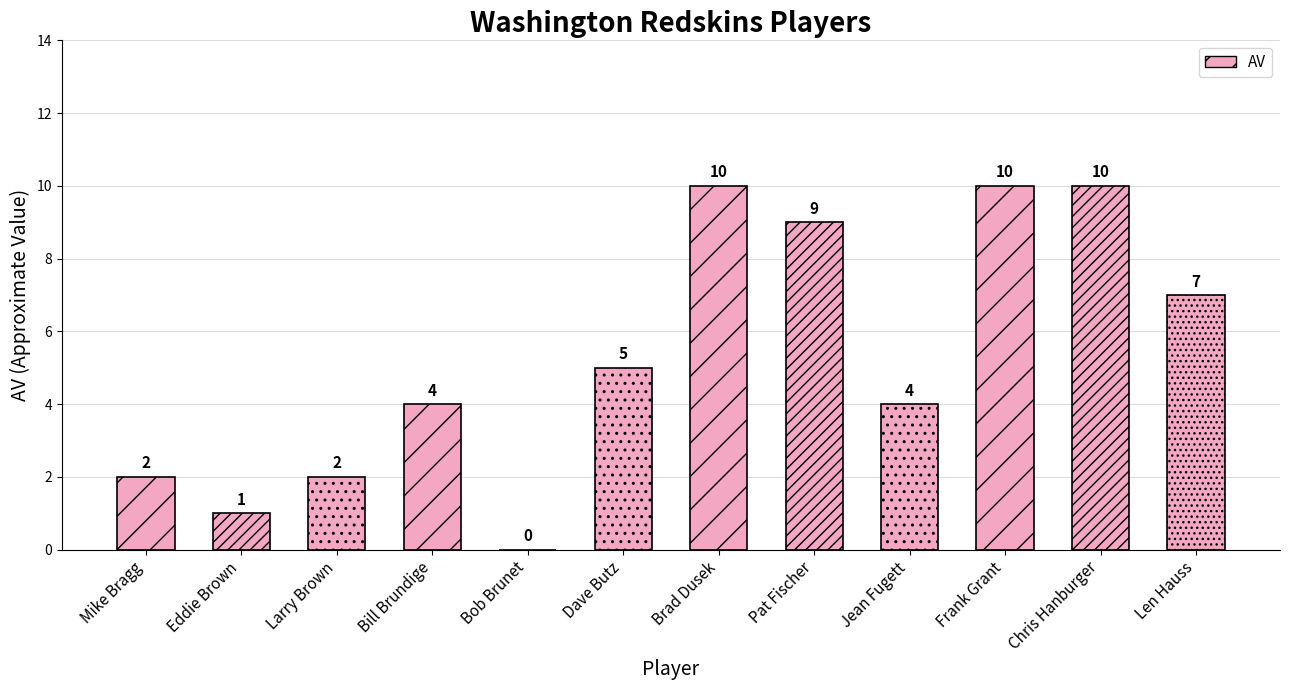

How many data points does each series have?

12